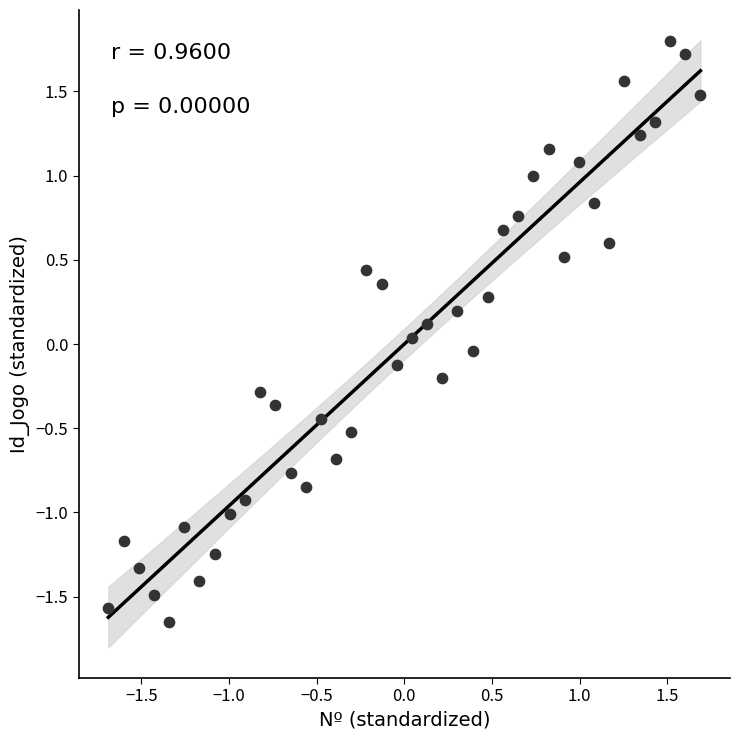

What is the range of X values (max minus min)?

3.4